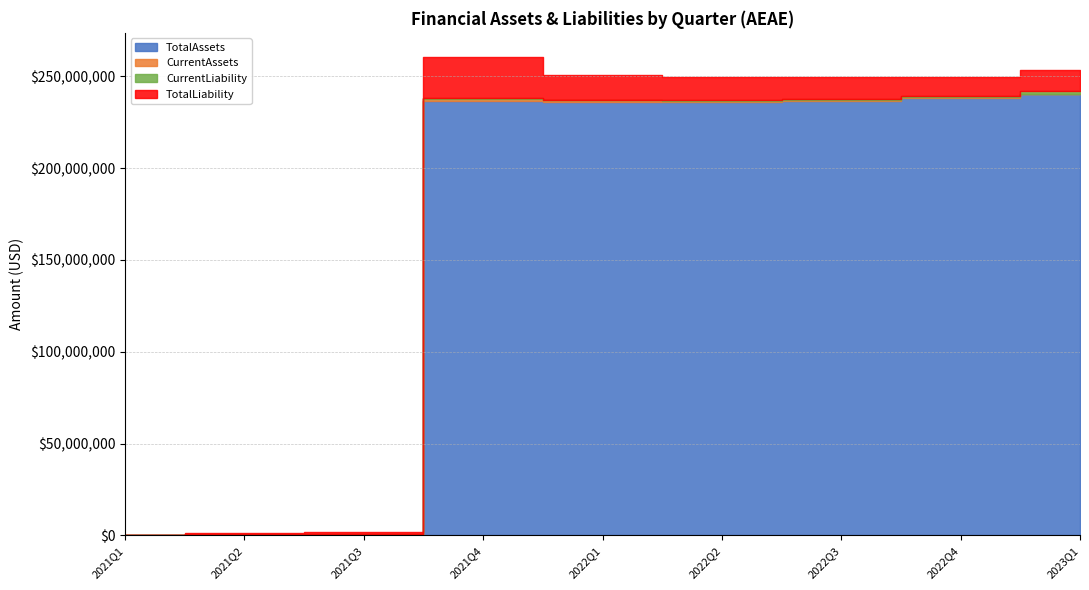

Which series has the largest total across all categories?

TotalAssets